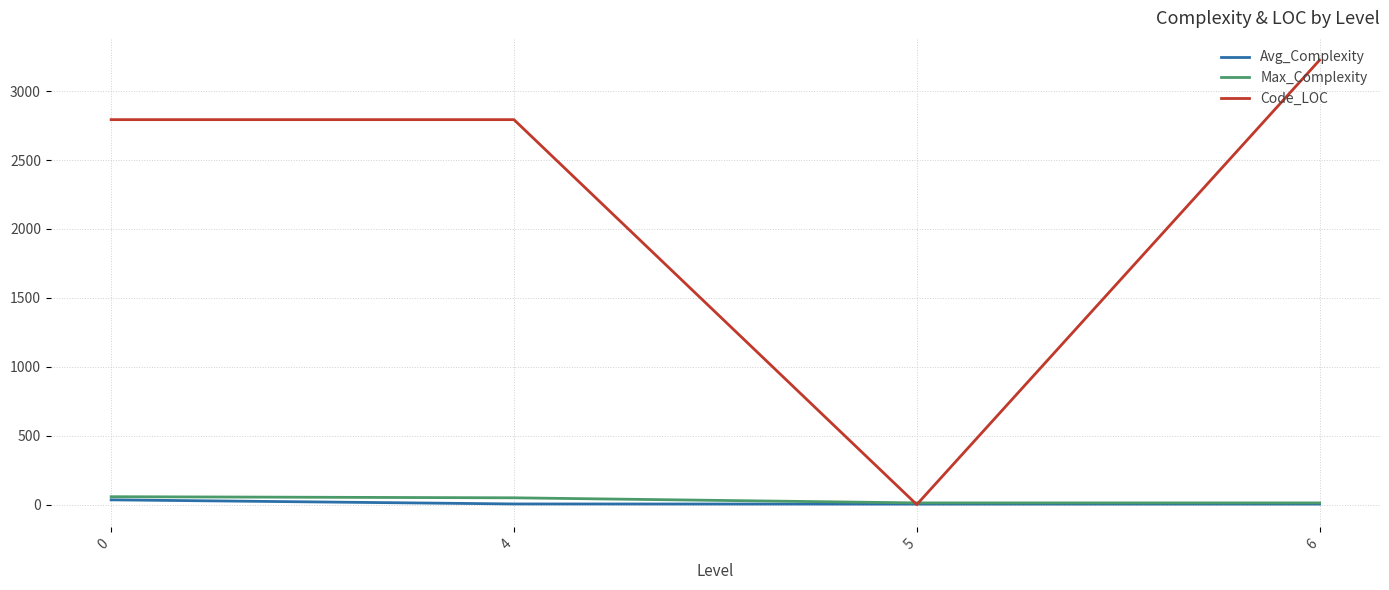

The value of Code_LOC at 6 is 4225.1. True or false?

False